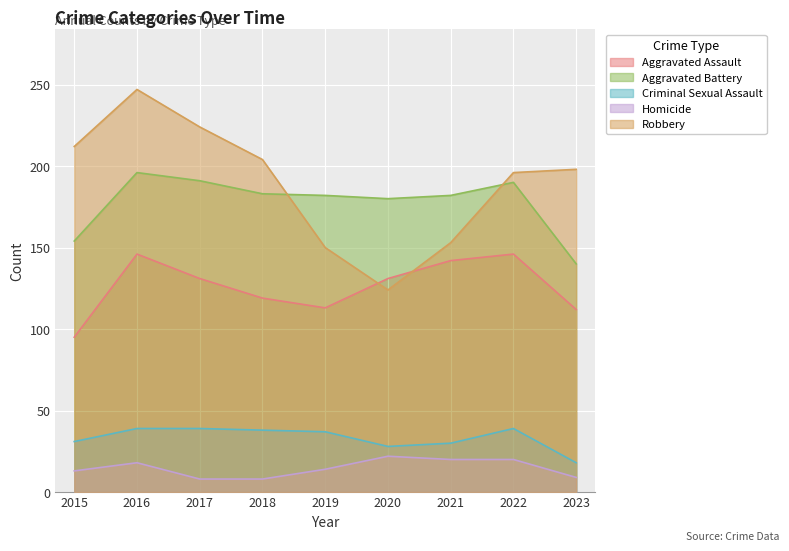

What are all the series names shown in the legend?

Aggravated Assault, Aggravated Battery, Criminal Sexual Assault, Homicide, Robbery